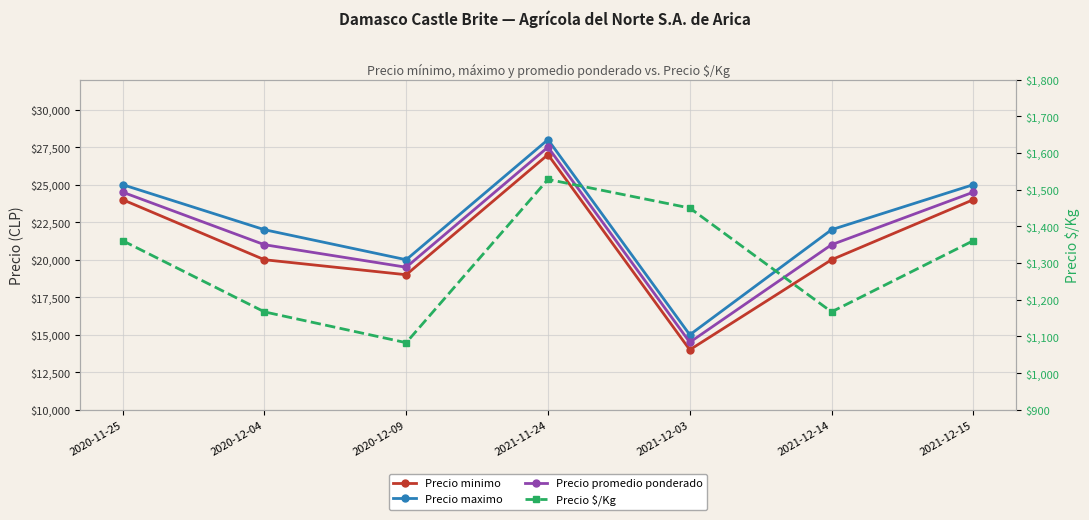

True or false: Precio promedio ponderado and Precio minimo intersect in this chart.

False